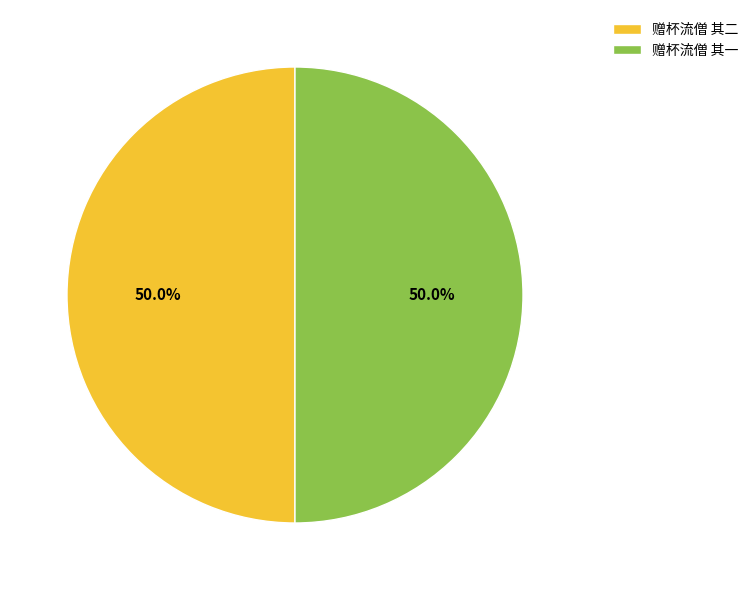

Approximately how many times larger is the value at 赠杯流僧 其一 compared to 赠杯流僧 其二?

1.0